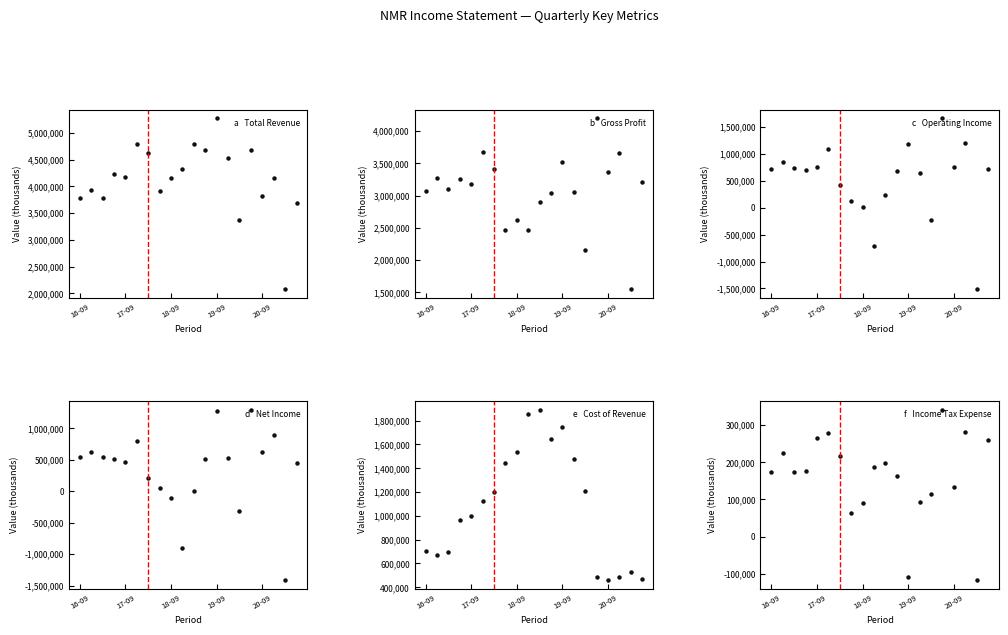

What is the value of the Total Revenue point at the 6th from the left?

4796900